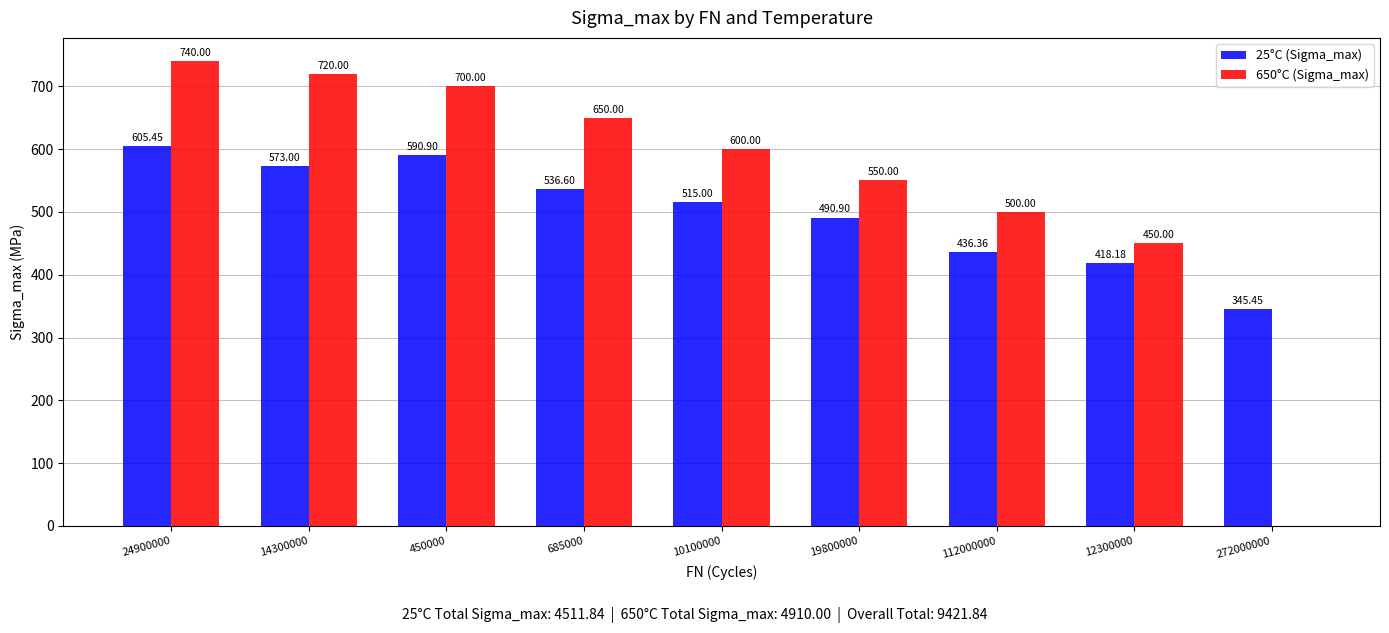

True or false: 25°C (Sigma_max) has a value of 1057.7 at 450000.

False